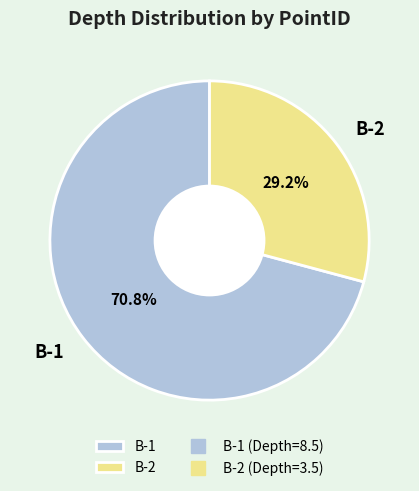

Is B-1 the majority of the pie?

Yes